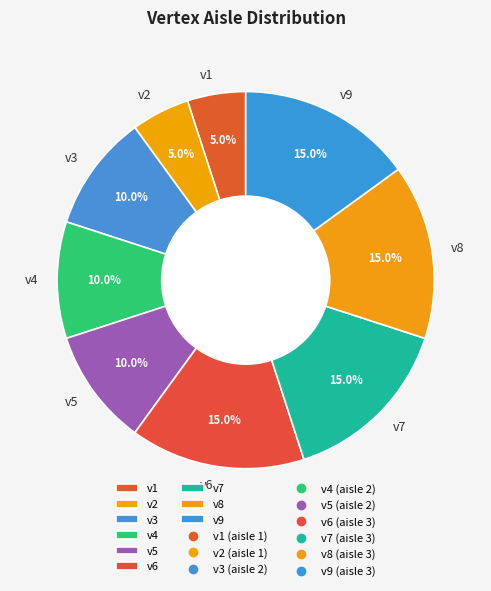

Is there any slice that represents more than half of the pie?

No